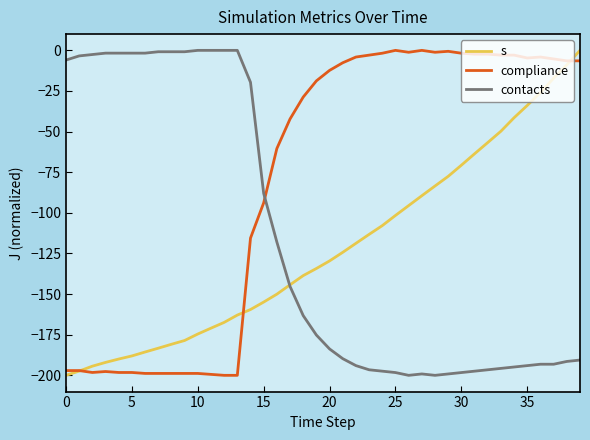

Which series has the largest range (max minus min)?

s